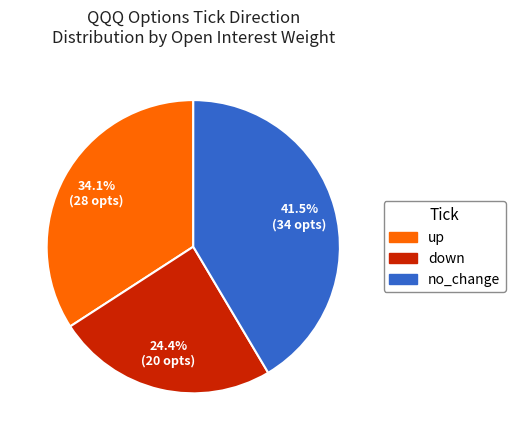

Combined, what portion of the pie is no_change and up?

75.6%